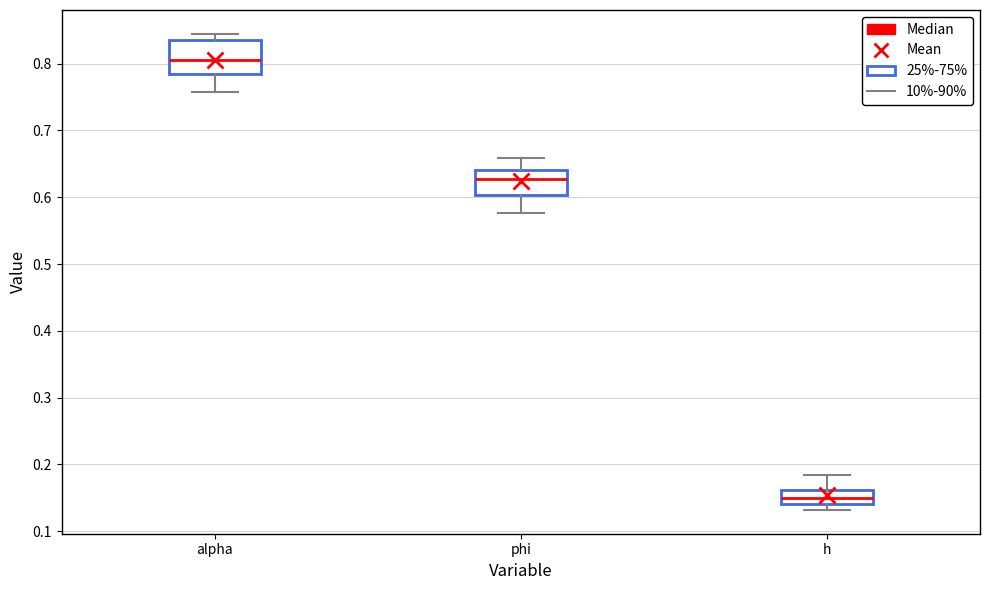

Which box's median line is the lowest?

h